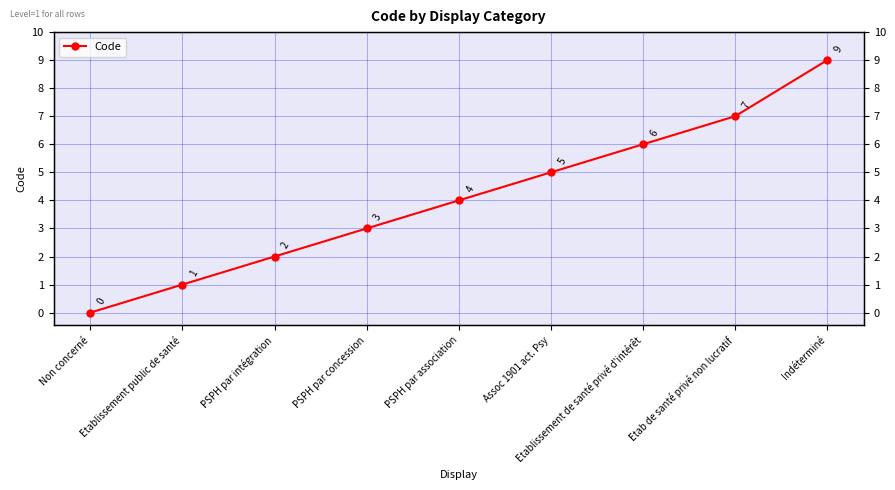

What is the label of the 8th point from the right?

Etablissement public de santé